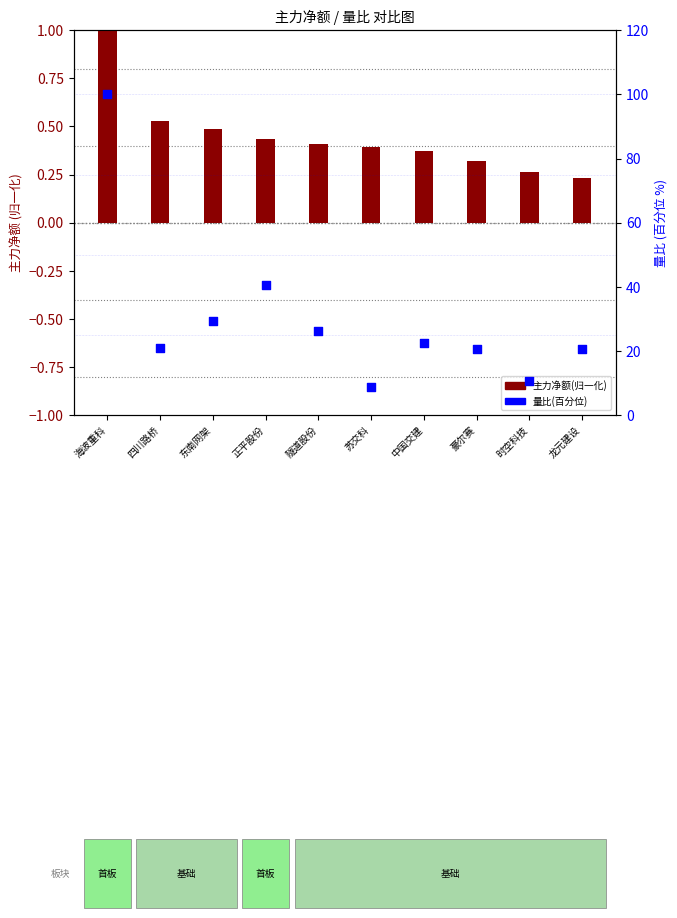

Which series has the largest total across all categories?

量比(百分位)